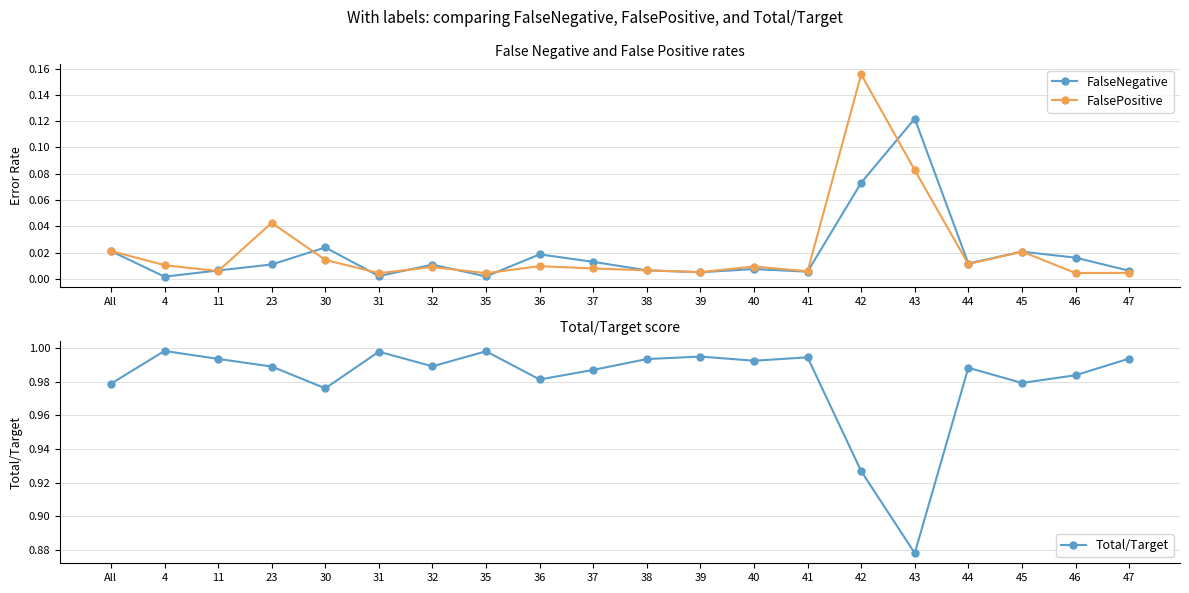

How many interior local valleys does the FalseNegative series have?

6